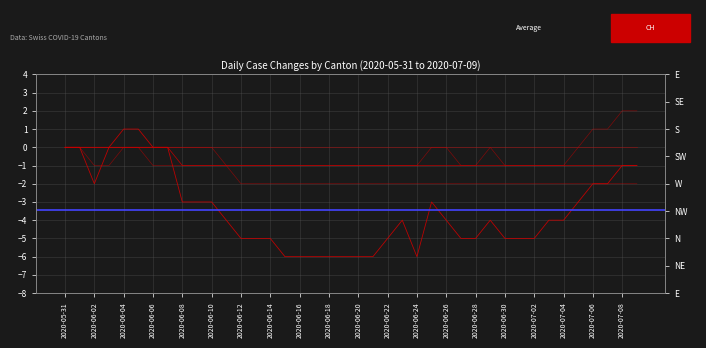

How many interior local peaks does the ZH series have?

1